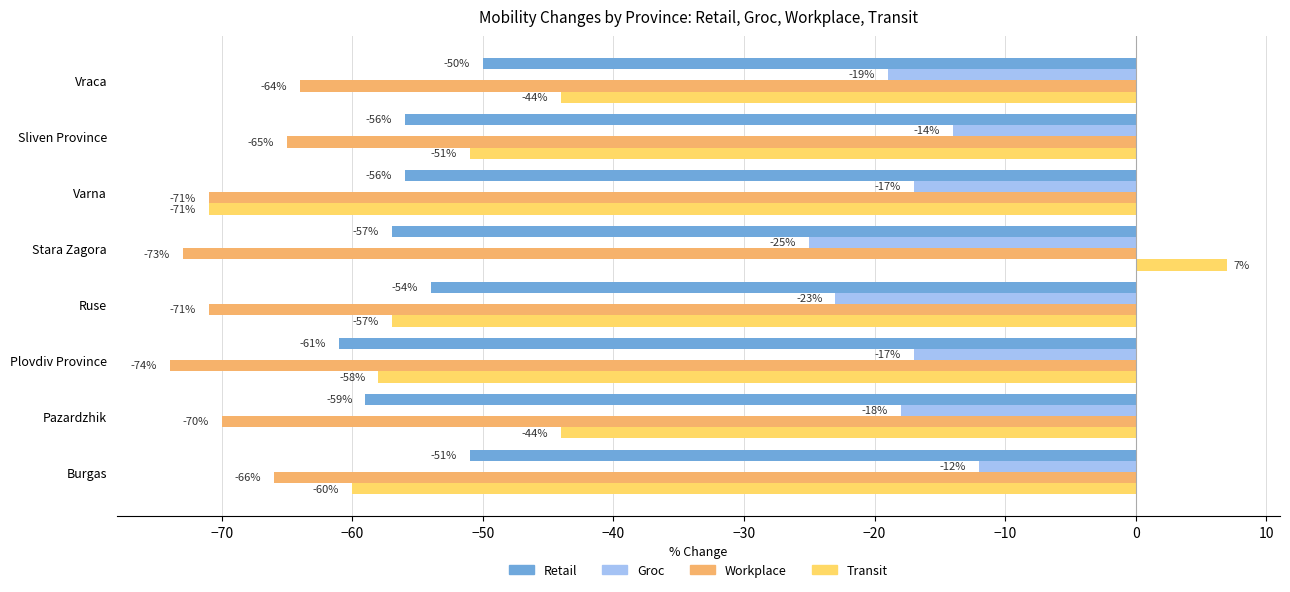

Is the value of Retail at Burgas greater than the value of Workplace at Burgas?

Yes